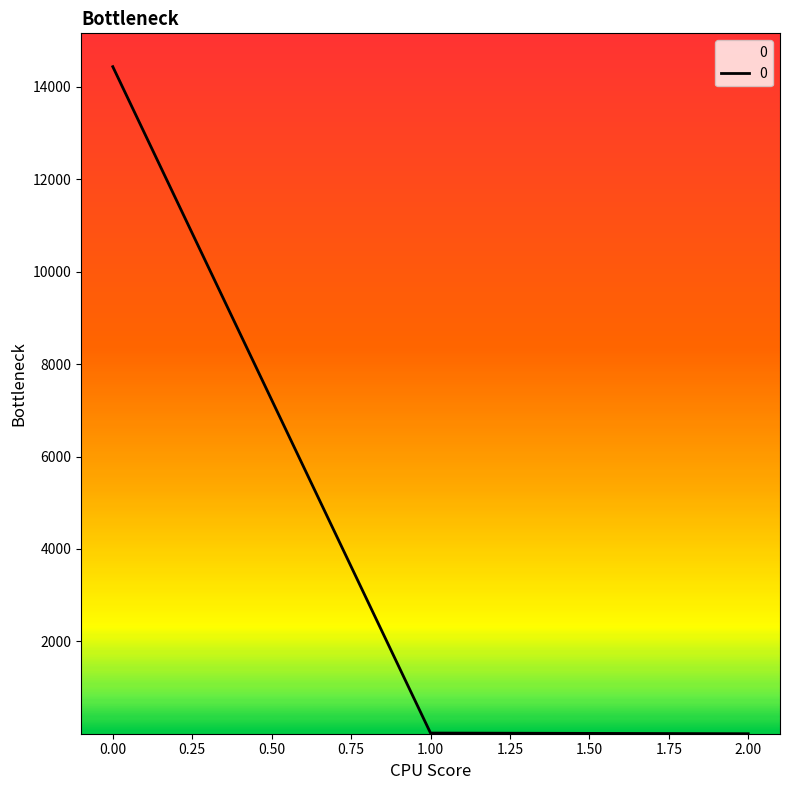

What is the difference between the maximum and minimum values?

14439.2